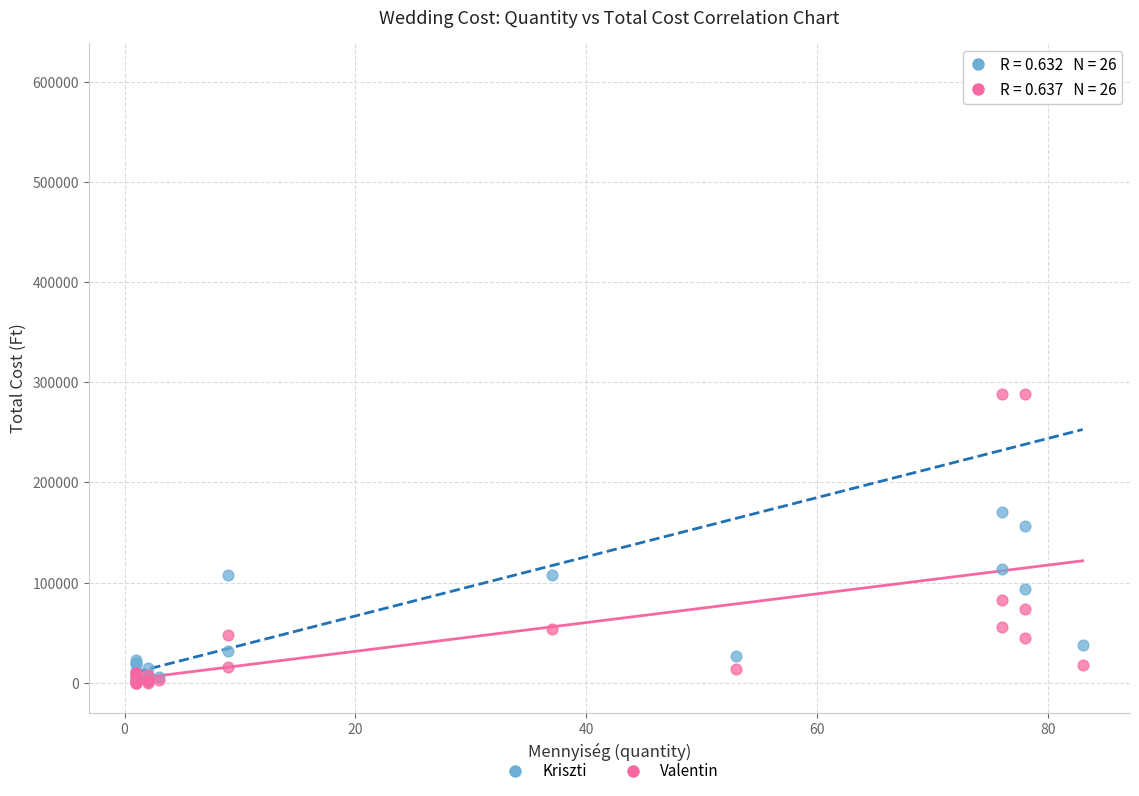

Which series contains the highest Y value?

Kriszti